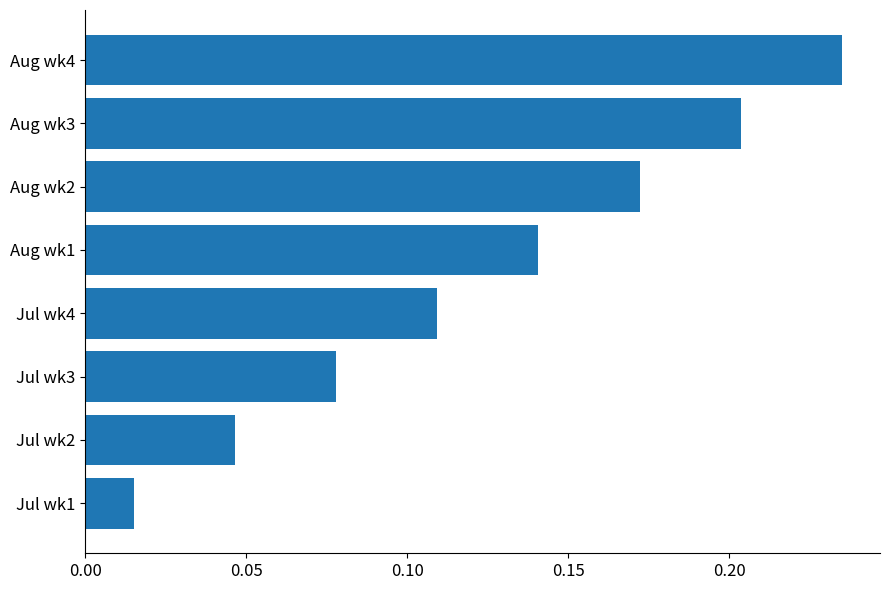

Does the chart contain stacked bars?

No